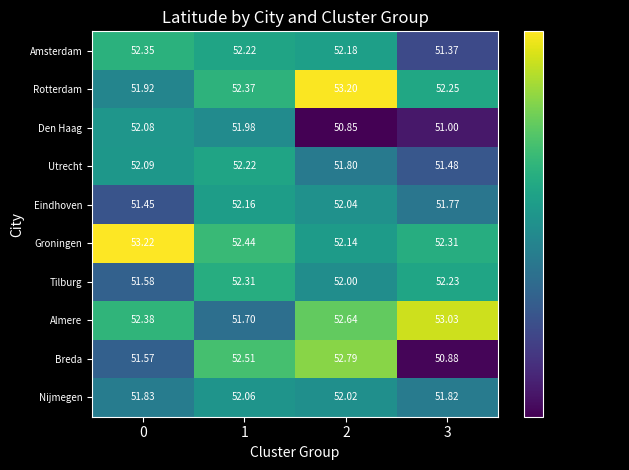

Between 1 and 3, which series saw the biggest shift?

Breda